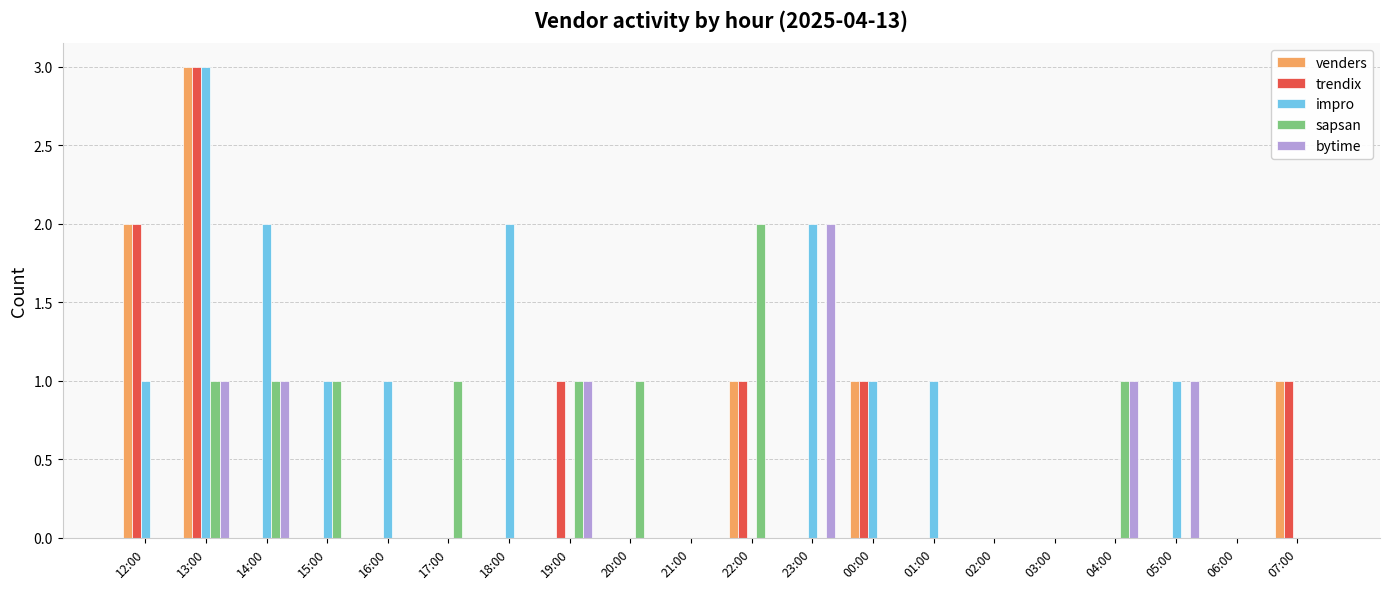

Which series has the largest total across all categories?

impro